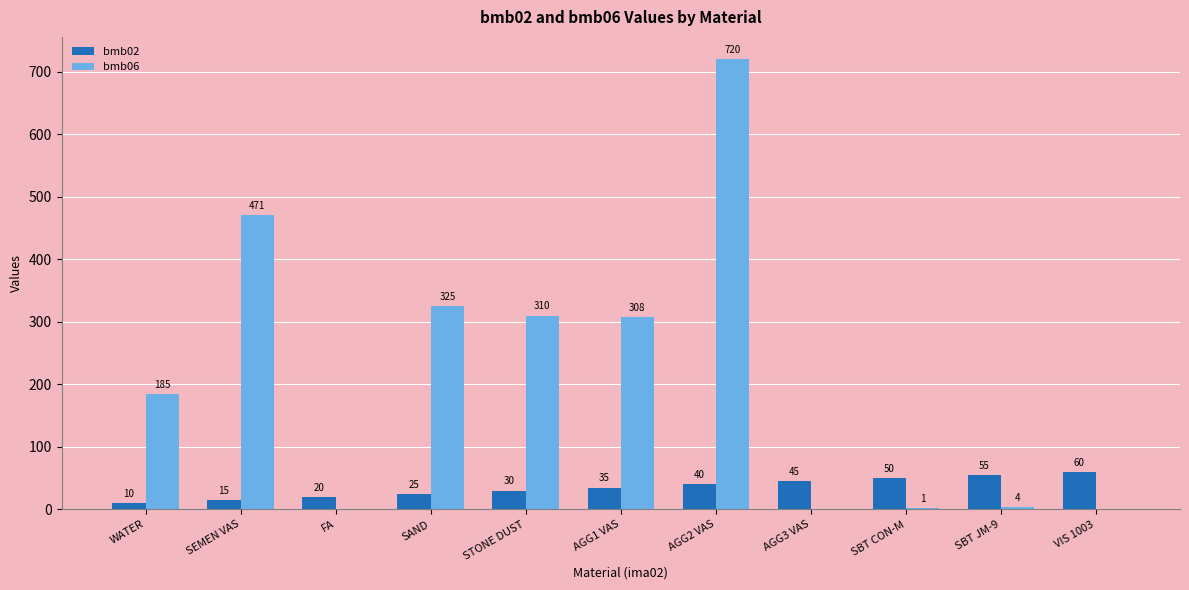

The bmb02 series shows 55.0 at SBT JM-9. True or false?

True